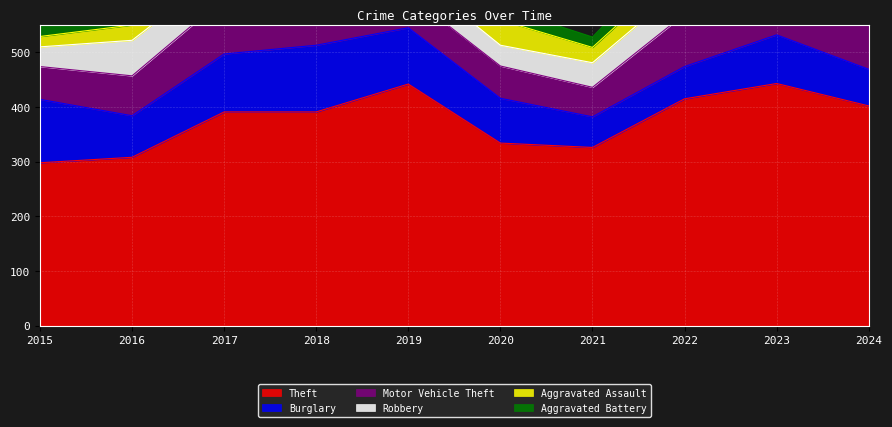

Rank the series by their maximum value, from lowest to highest.

Aggravated Assault, Aggravated Battery, Robbery, Burglary, Motor Vehicle Theft, Theft